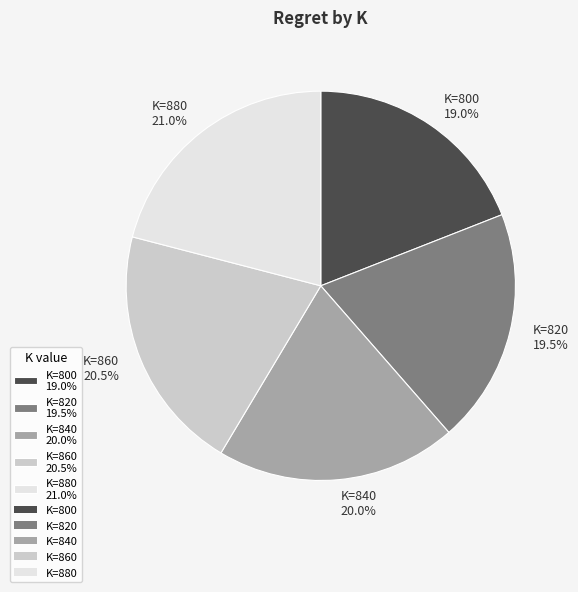

Count the number of slices in the pie.

5